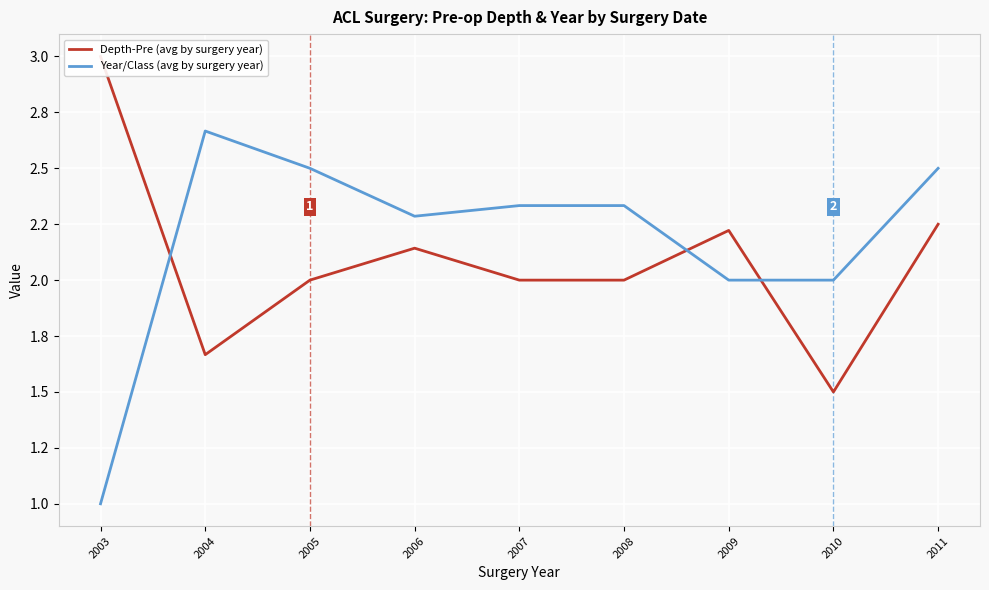

What is the value of the Year/Class (avg by surgery year) point at the 3rd from the left?

2.5